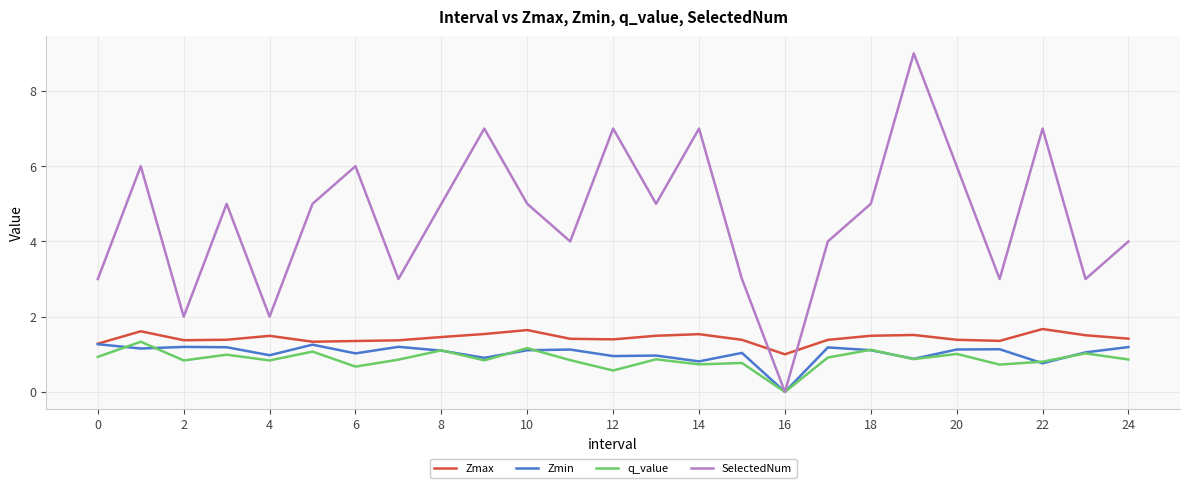

Which series has the largest range (max minus min)?

SelectedNum